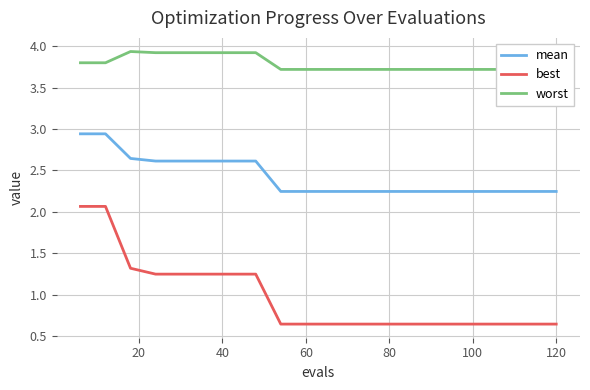

What is the sum of all mean values?

48.5